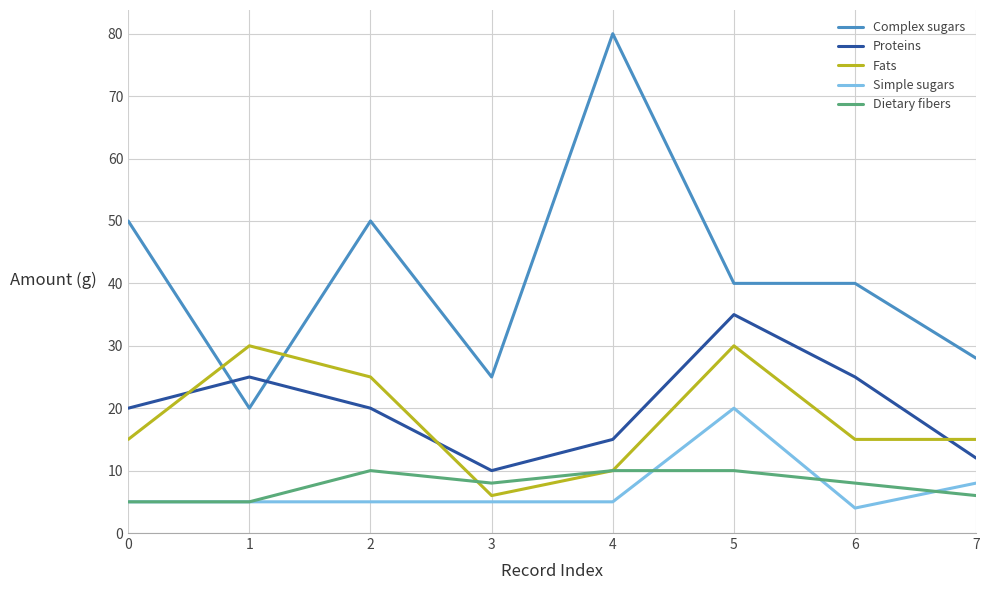

What is the sum of all Simple sugars values?

57